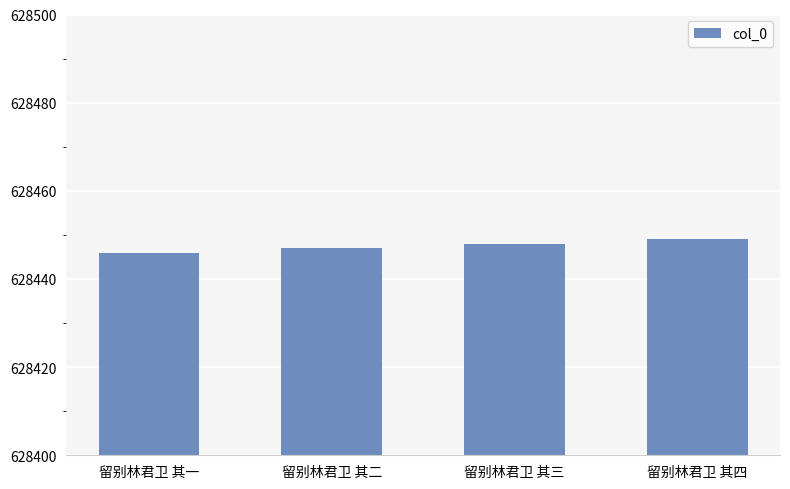

Reading left to right, extract all data points from this chart.

留别林君卫 其一=628446	留别林君卫 其二=628447	留别林君卫 其三=628448	留别林君卫 其四=628449